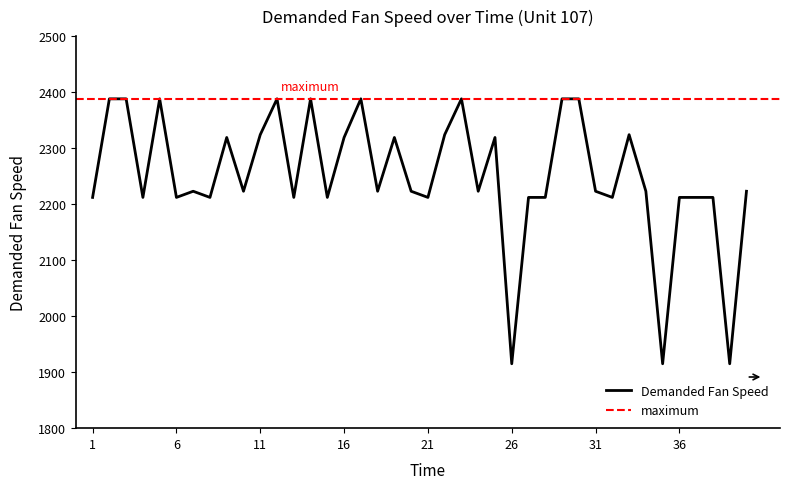

What is the value of the 14th point from the left?

2388